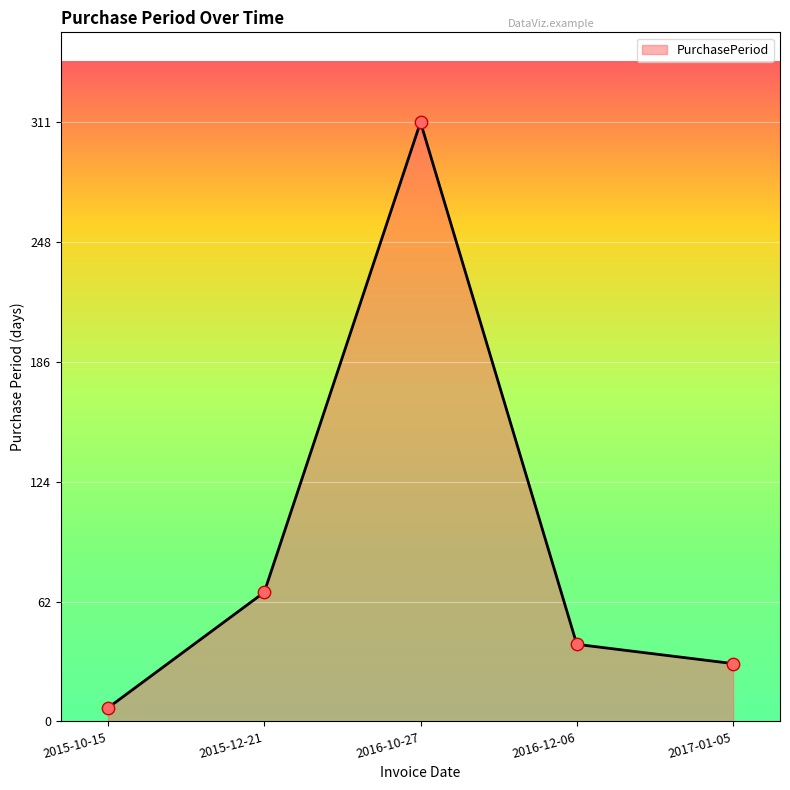

Between 2015-12-21 and 2016-12-06, which is larger?

2015-12-21